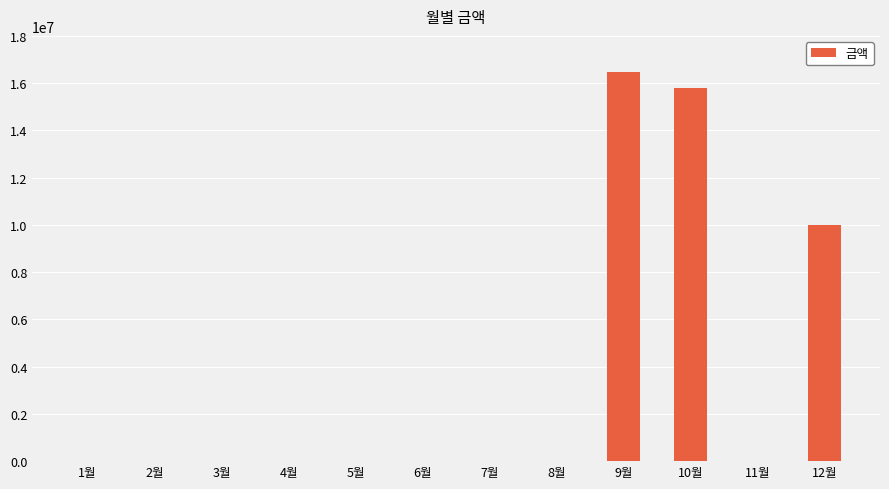

How many series are shown in this chart?

1